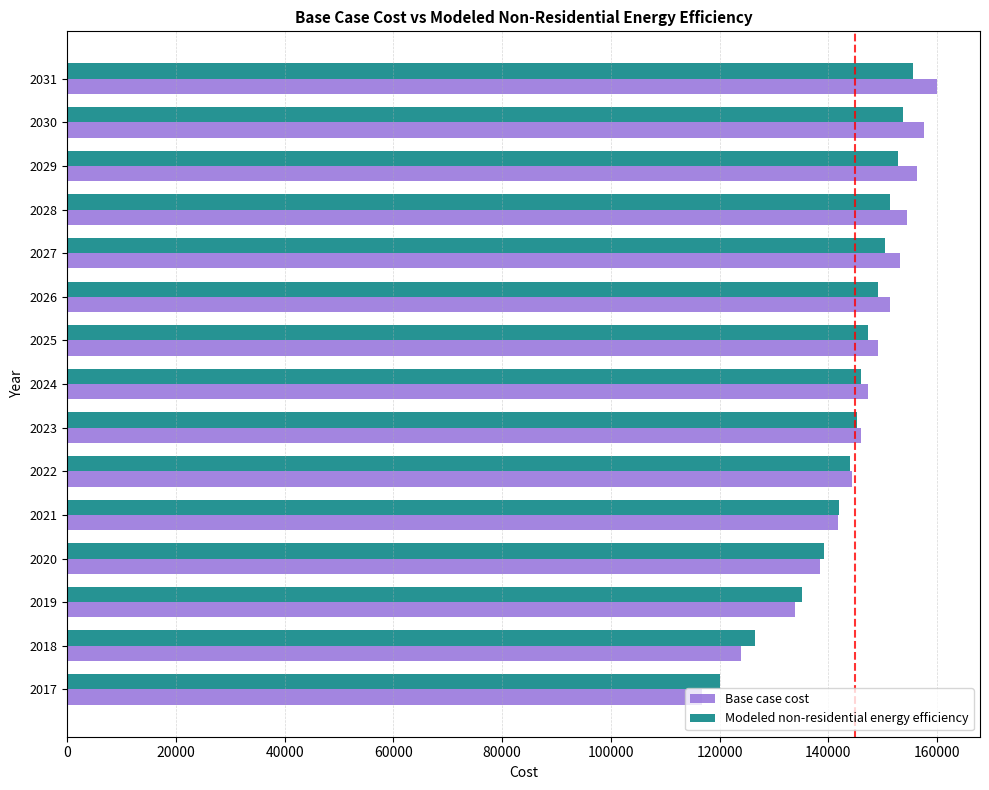

What is the average value of the Base case cost series?

144993.5